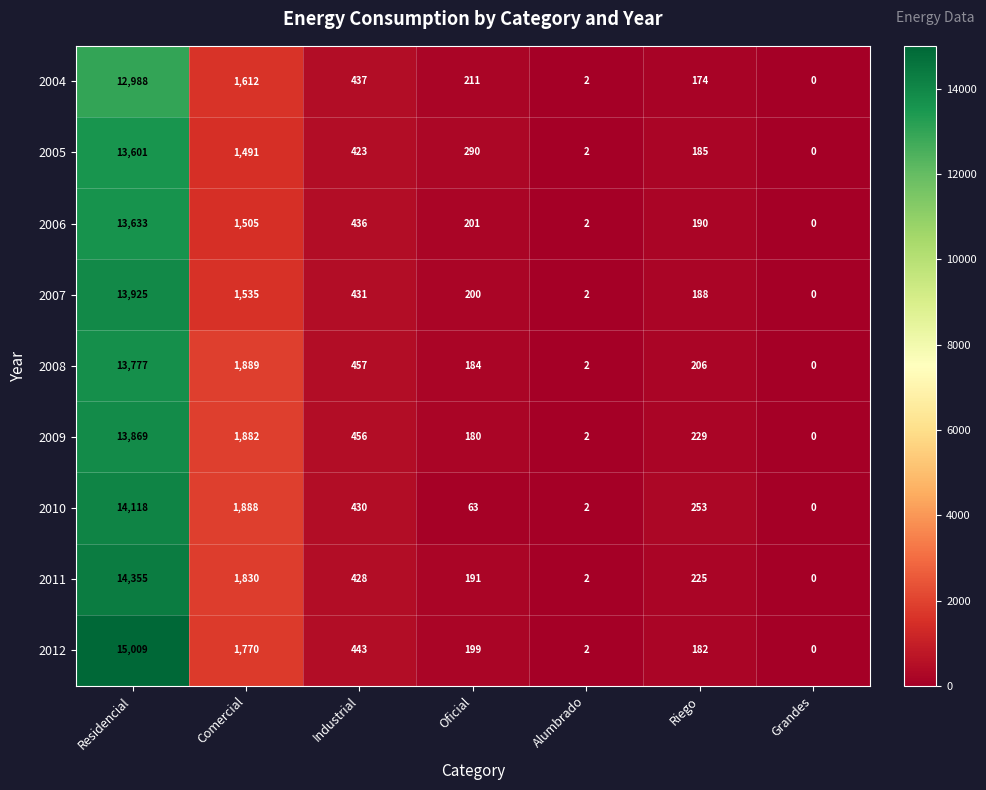

Rank the series by their maximum value, from highest to lowest.

2012, 2011, 2010, 2007, 2009, 2008, 2006, 2005, 2004